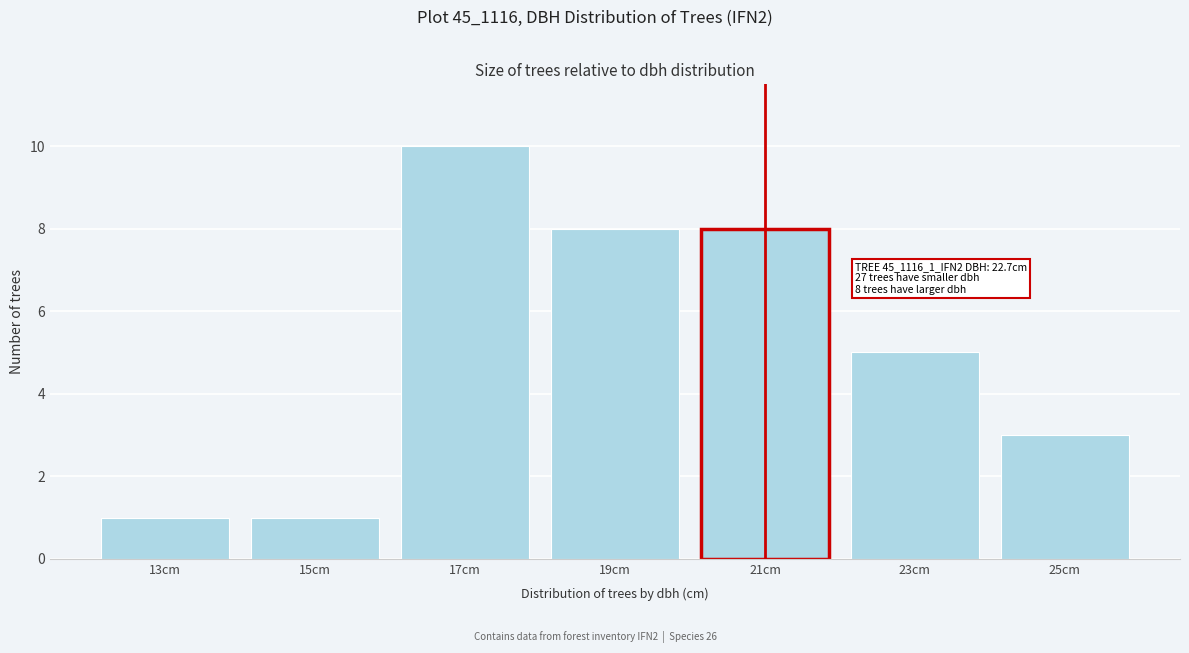

Reading left to right, transcribe all the data shown in this chart.

1	1	10	8	8	5	3